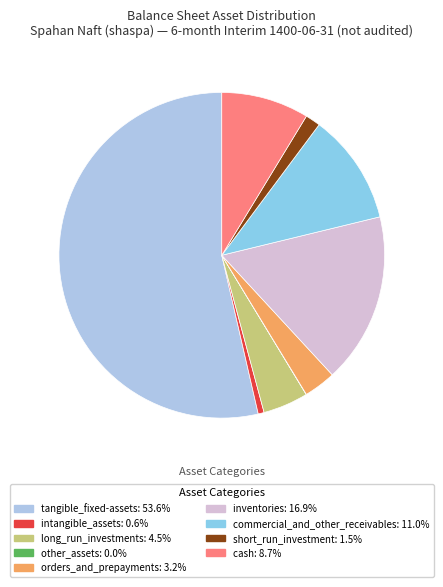

How many slices are in this pie chart?

9